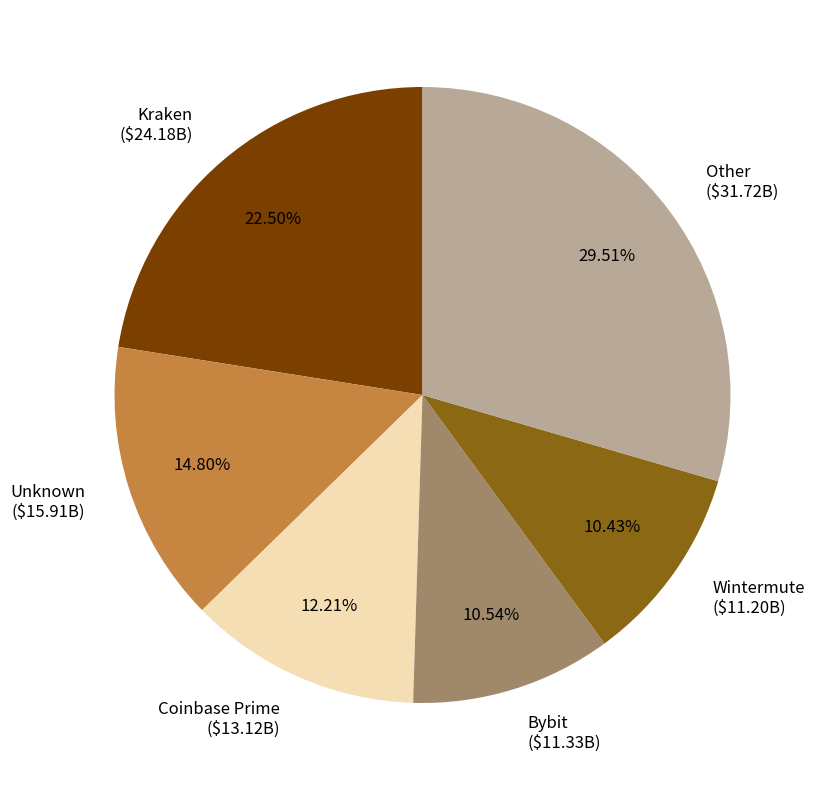

Does any single category account for the majority?

No